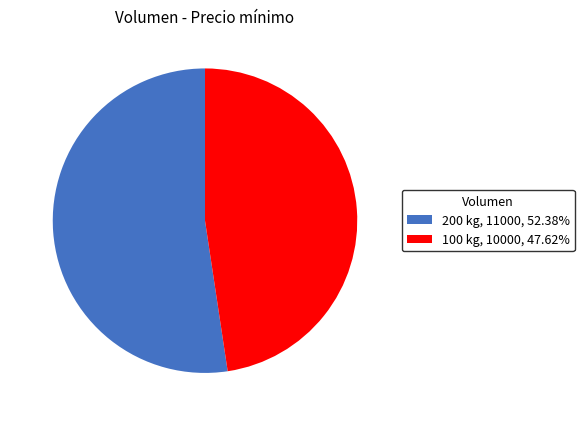

Which has a higher value, 200 or 100?

200